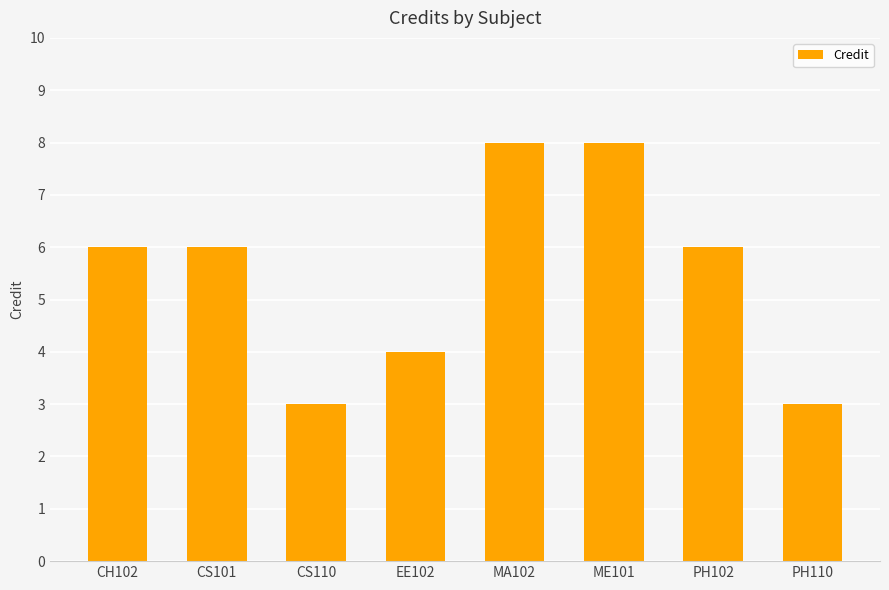

What is the change in value from CS110 to ME101?

+5